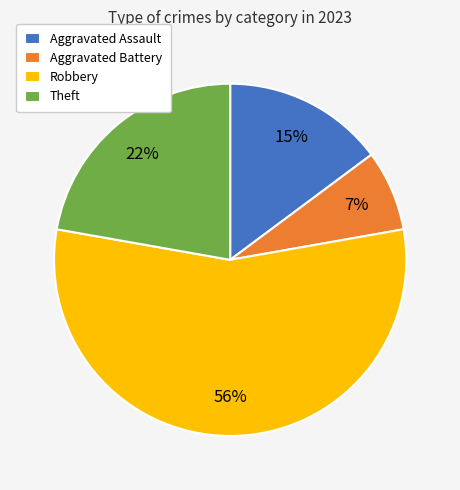

To the nearest percent, what percentage of the pie is Aggravated Assault?

15%